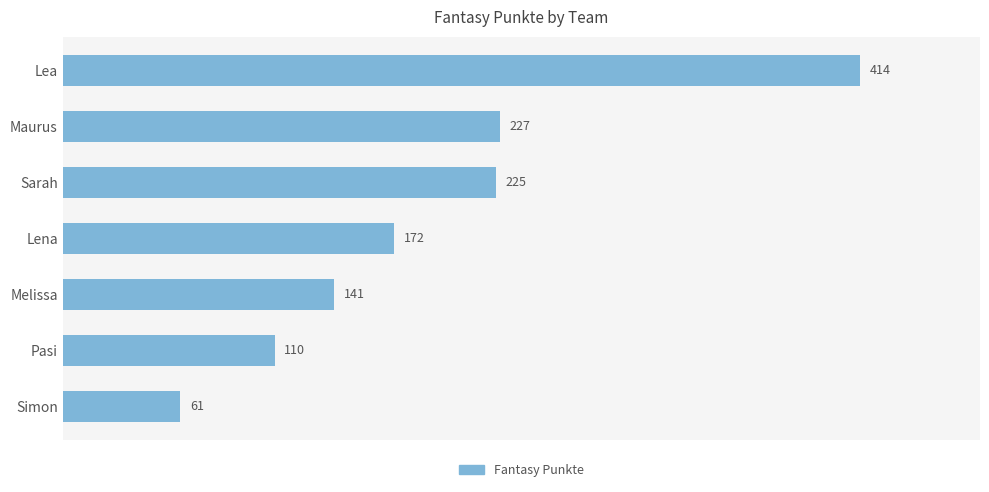

Rank the categories by value from lowest to highest.

Simon, Pasi, Melissa, Lena, Sarah, Maurus, Lea